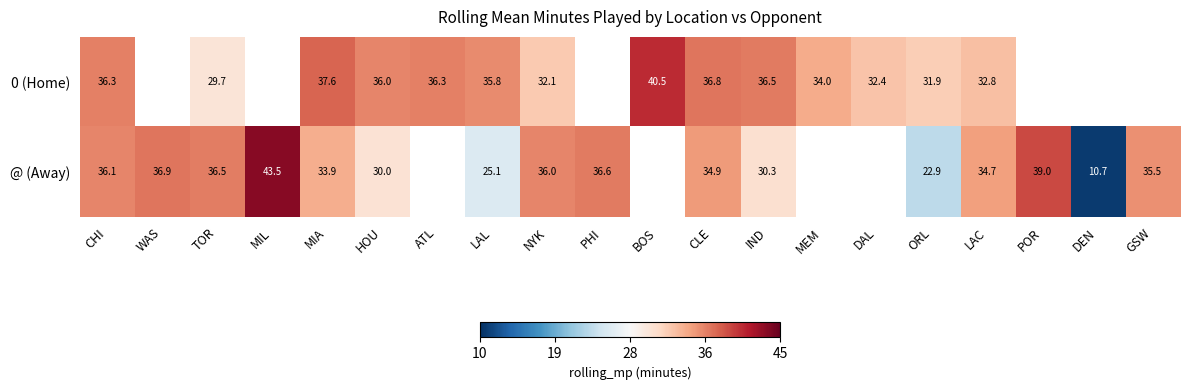

What is the smallest value displayed?

10.7